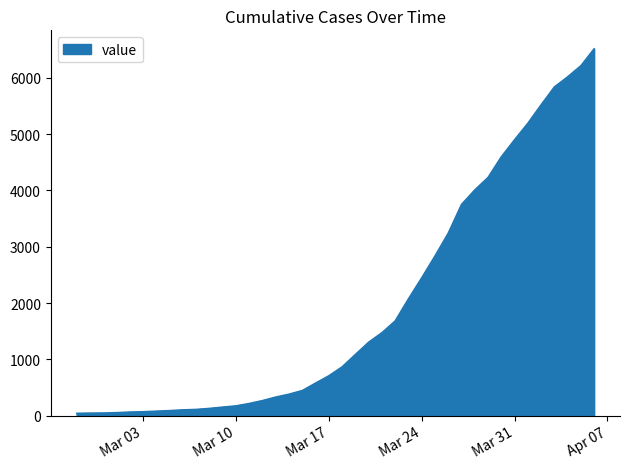

What is the greatest value displayed?

6519